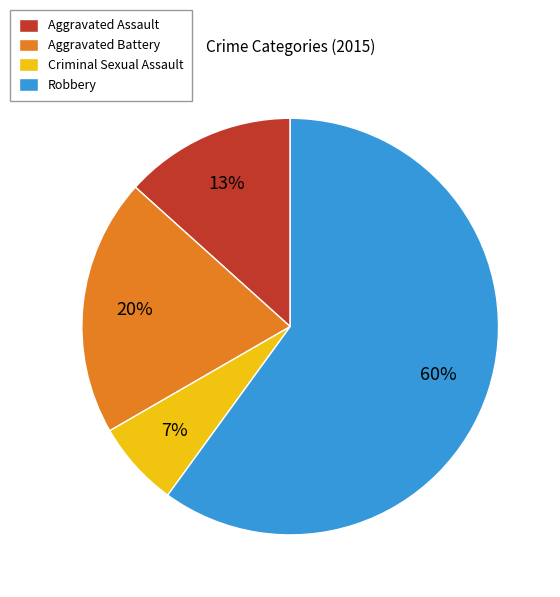

Is the sum of Criminal Sexual Assault and Aggravated Battery greater than half?

No